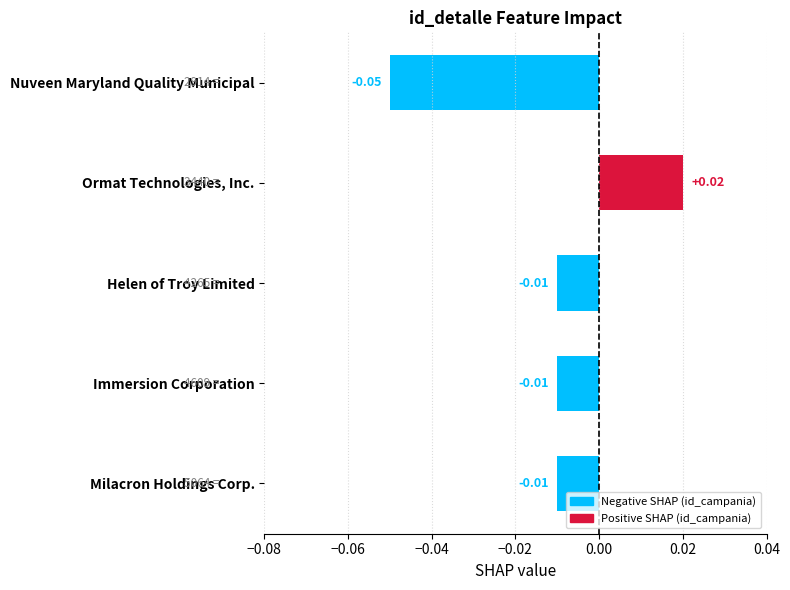

Which category has the lowest value across all series?

Nuveen Maryland Quality Municipal